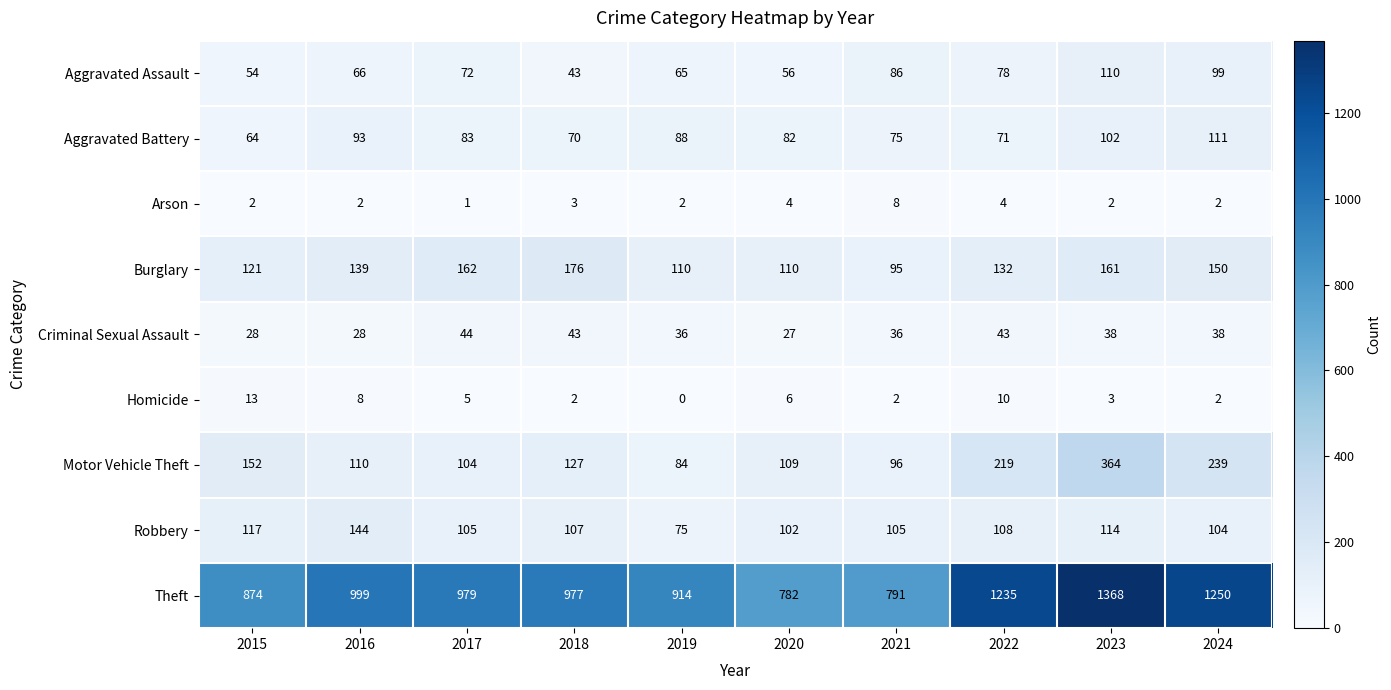

Count the number of categories in the chart.

10